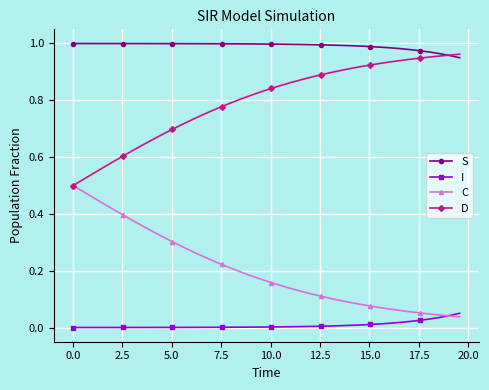

True or false: D and S intersect in this chart.

True